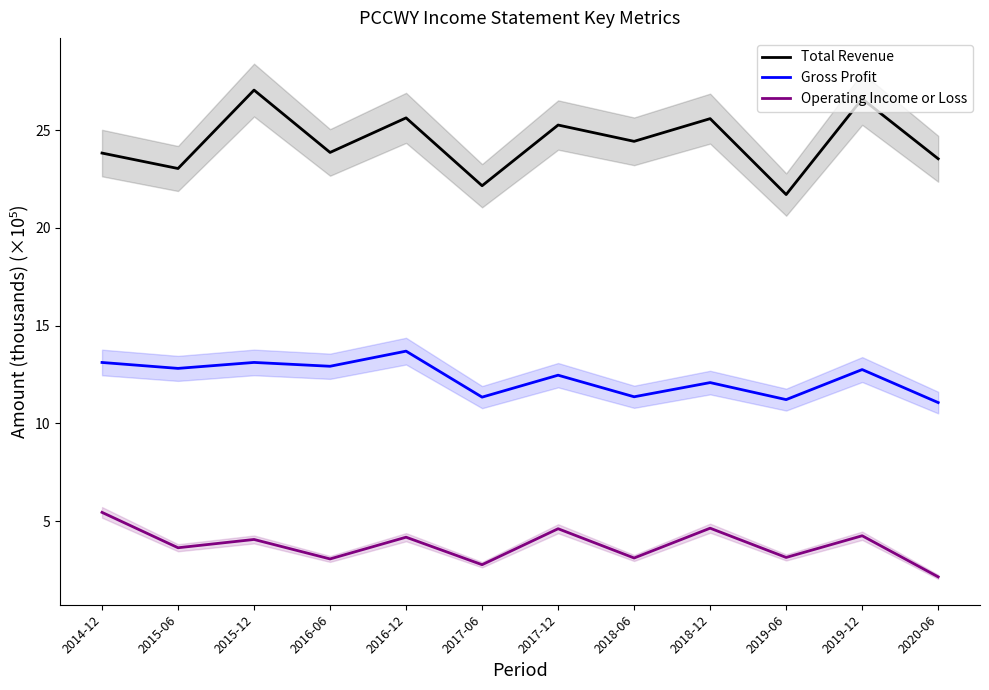

Does the chart display data point markers on the line(s)?

No